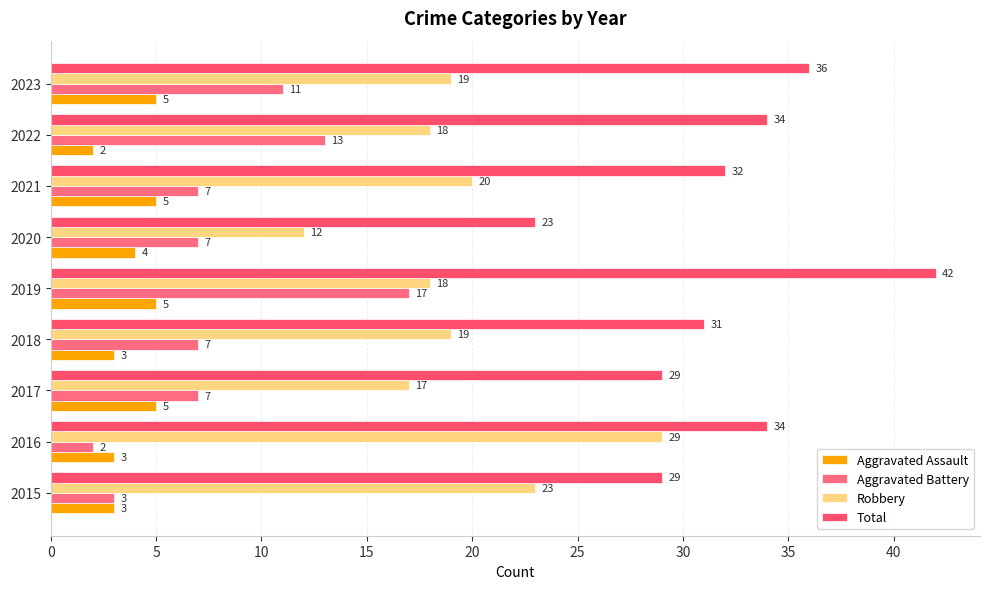

How many series are shown in this chart?

4